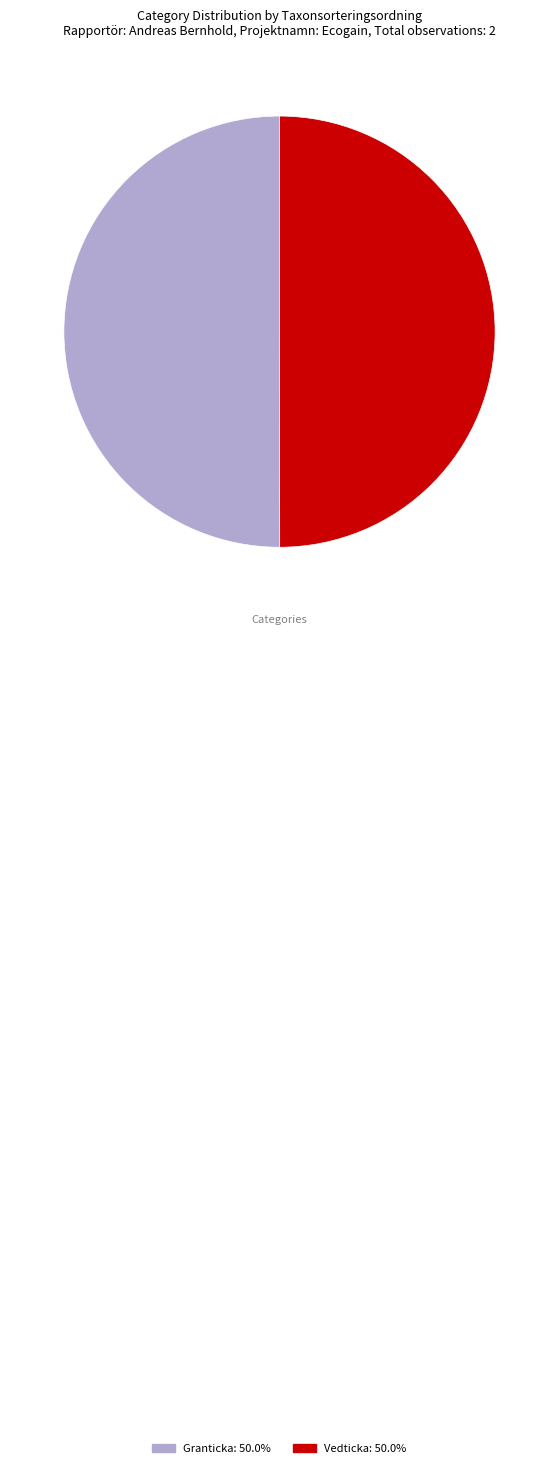

Combined, do Vedticka and Granticka account for over 50%?

Yes